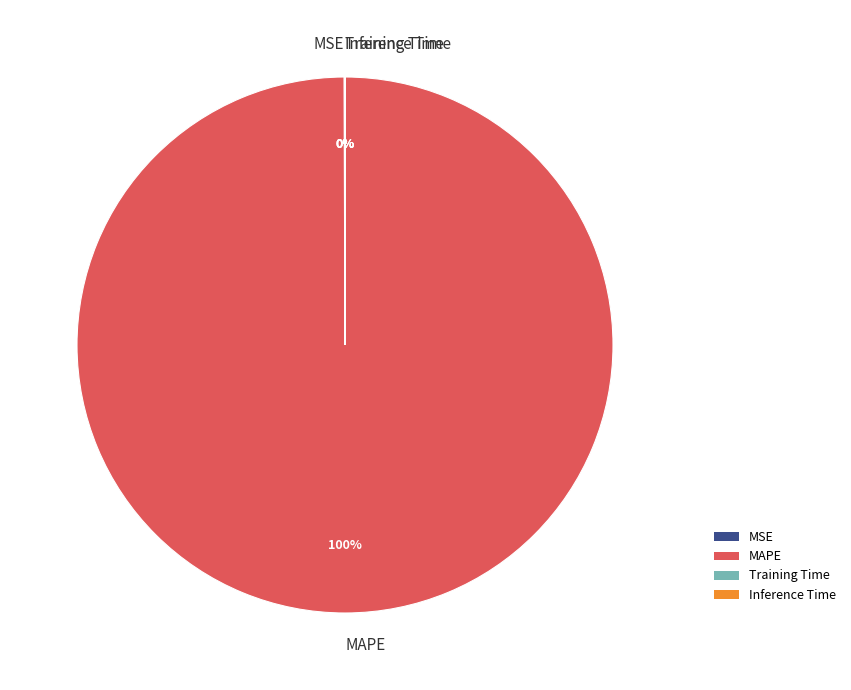

Which category accounts for the majority?

MAPE